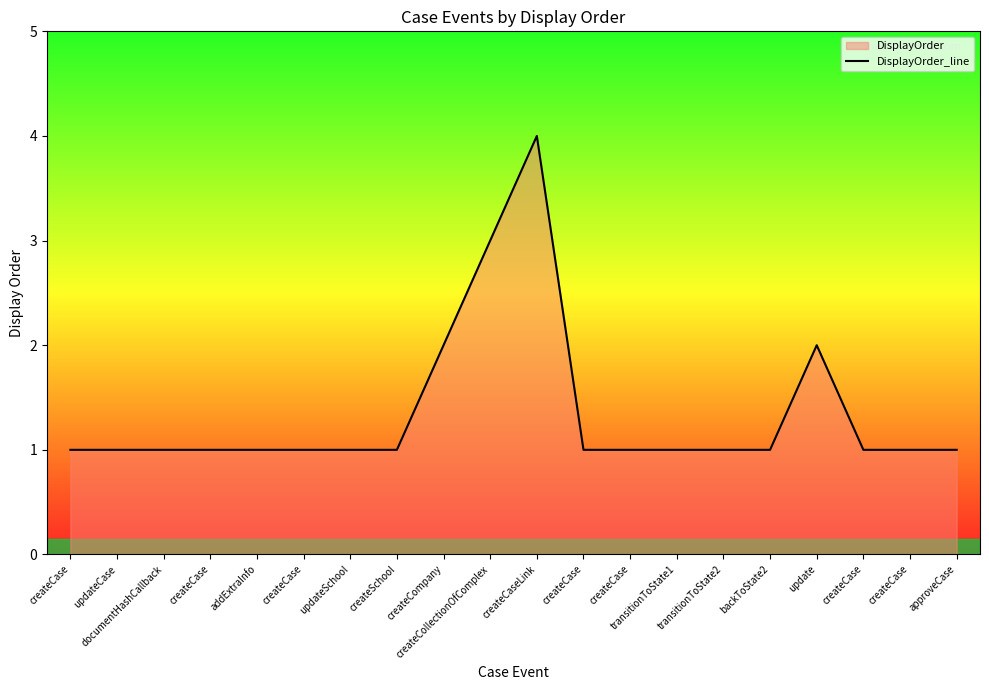

The value at transitionToState2 is 1. True or false?

True